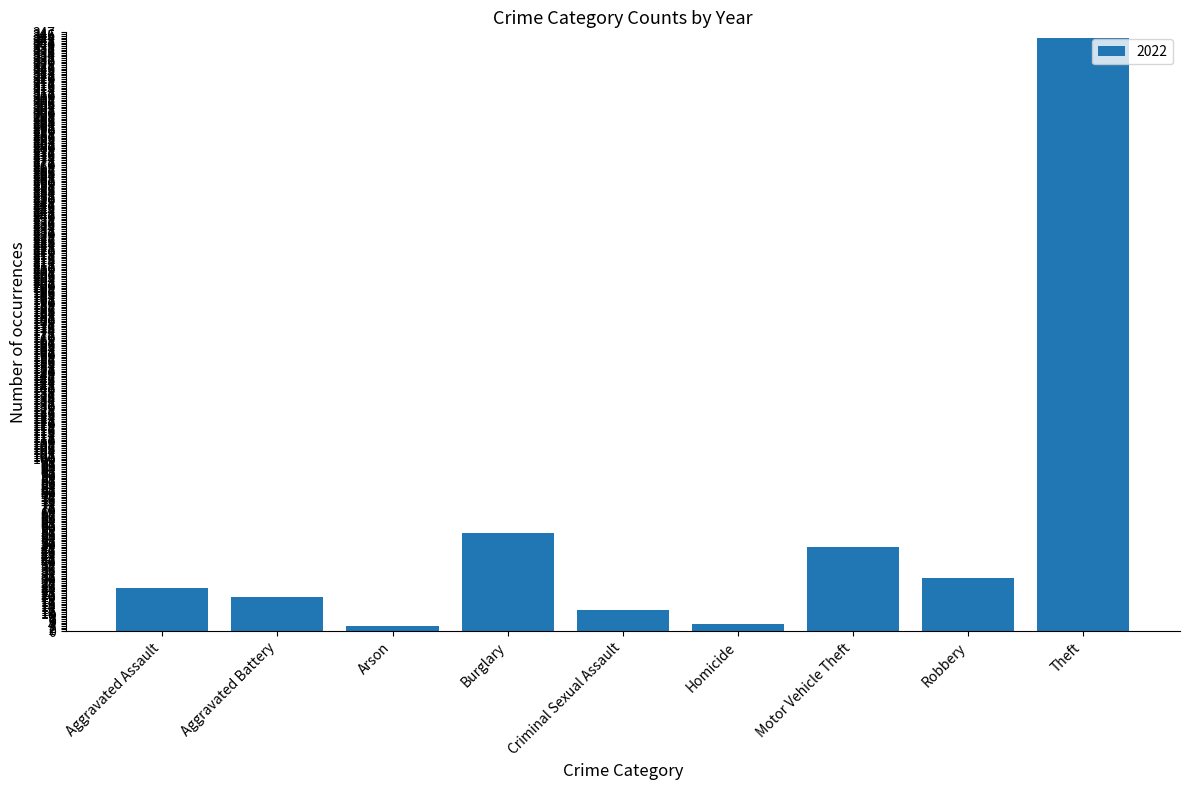

Is it true that the value at Theft is 344?

True